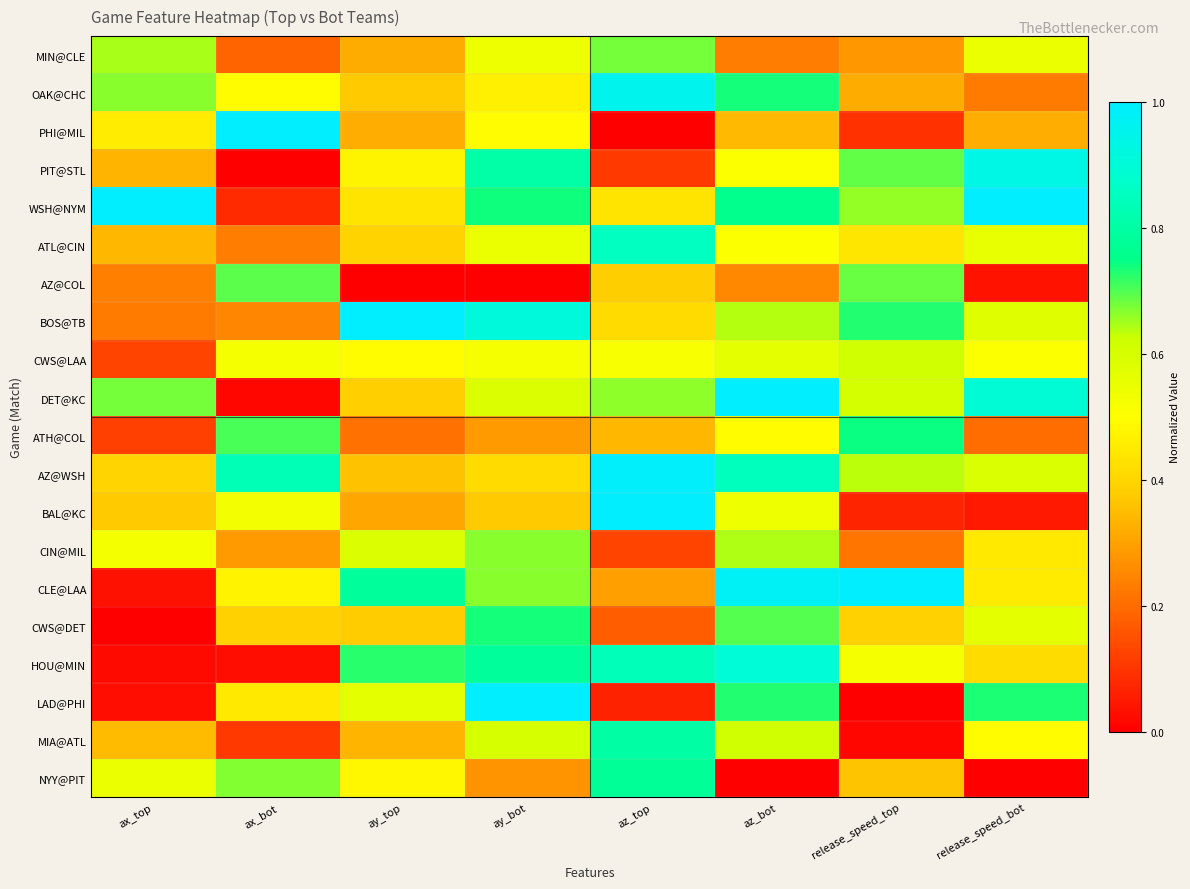

Rank the series at ax_top from lowest to highest value.

CWS@DET, HOU@MIN, LAD@PHI, CLE@LAA, ATH@COL, CWS@LAA, BOS@TB, AZ@COL, PIT@STL, ATL@CIN, MIA@ATL, BAL@KC, AZ@WSH, PHI@MIL, CIN@MIL, NYY@PIT, MIN@CLE, OAK@CHC, DET@KC, WSH@NYM